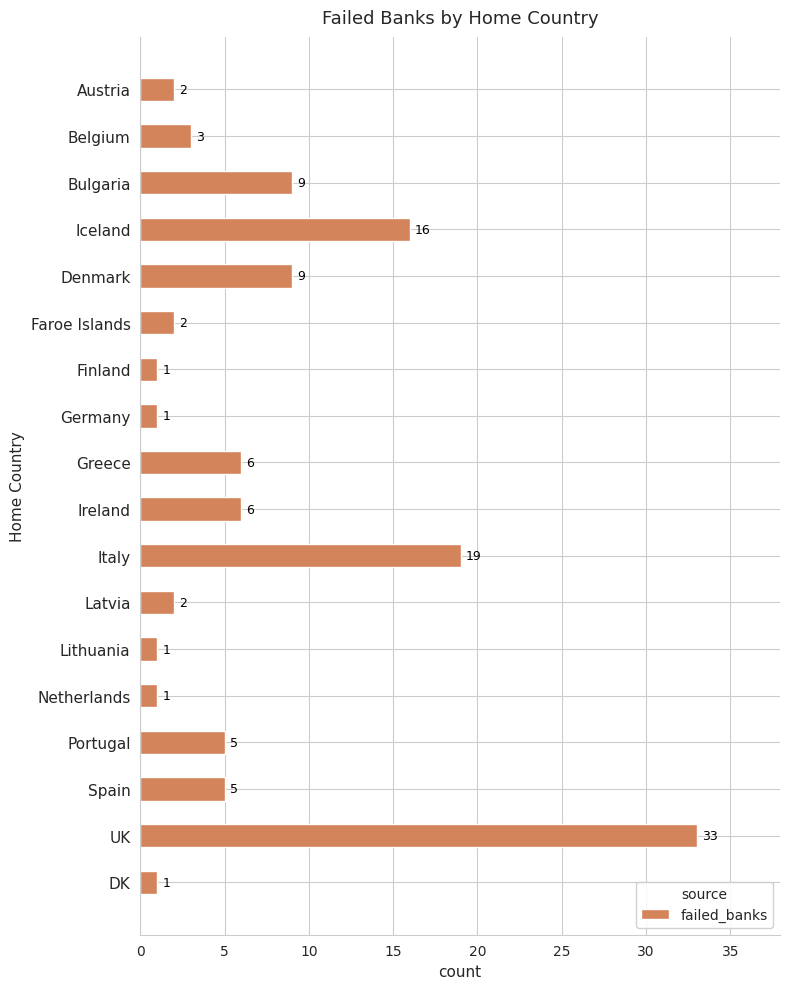

What is the value of the 9th bar from the top?

6